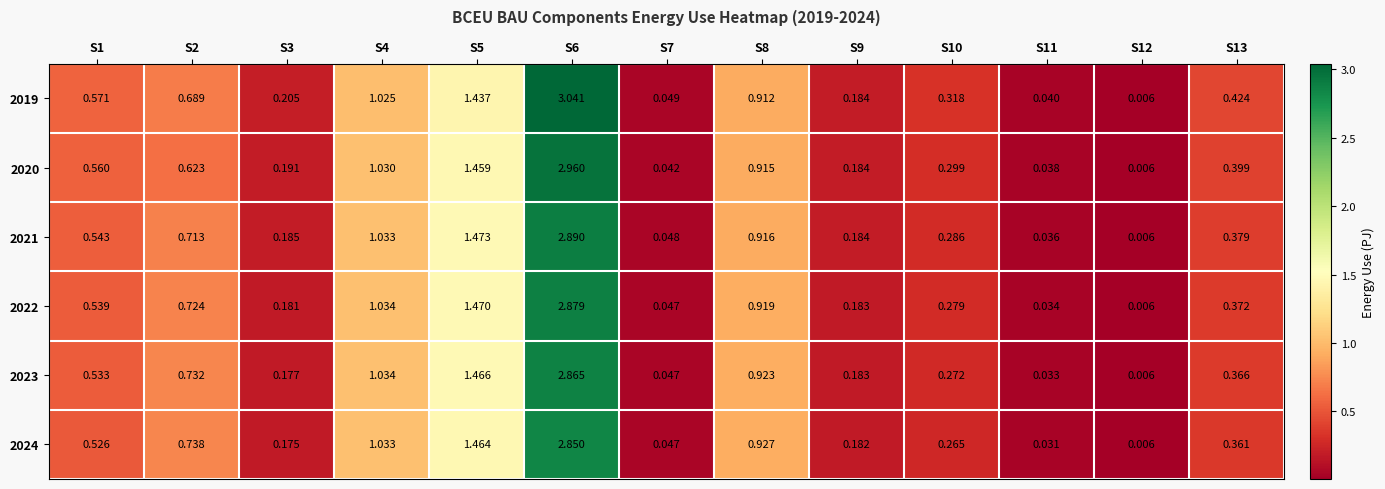

Is the value of 2020 at S4 greater than the value of 2023 at S1?

Yes